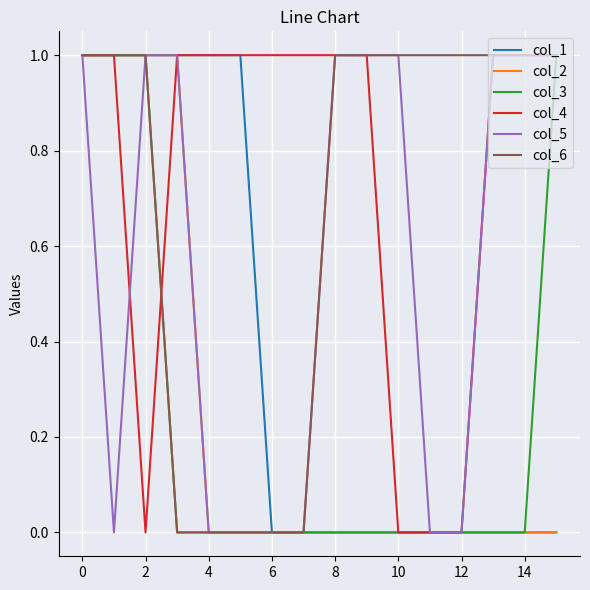

Which series has the largest total across all categories?

col_4